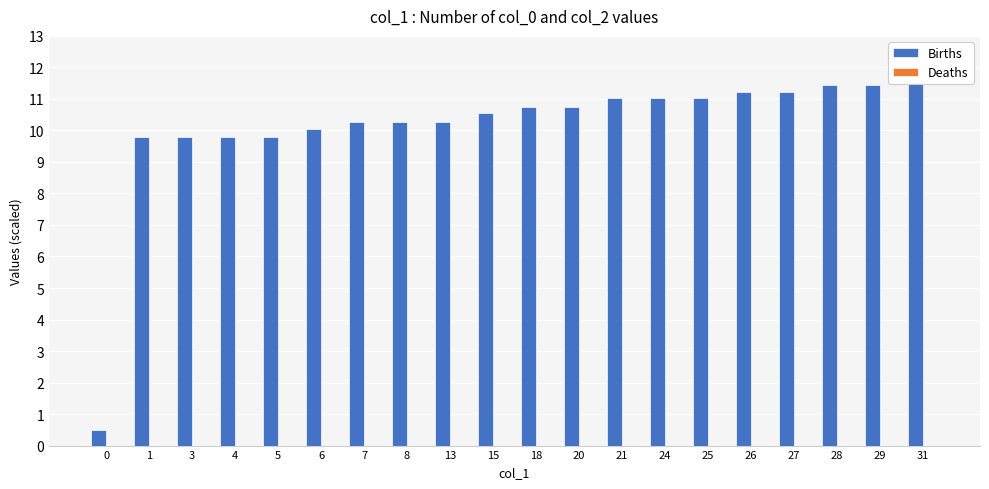

What is the approximate value of Births at 3?

9.8